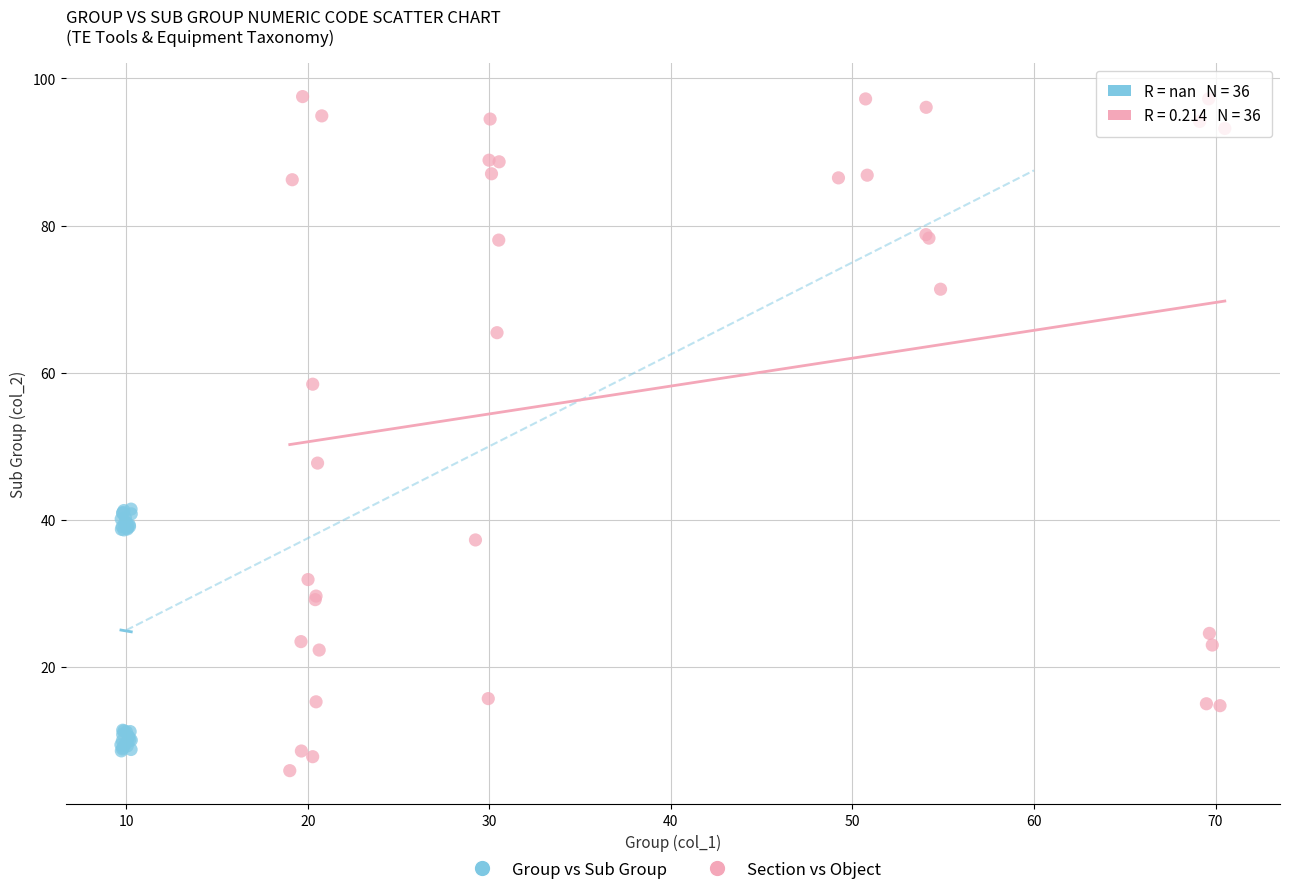

Which series contains the lowest Y value?

Section vs Object